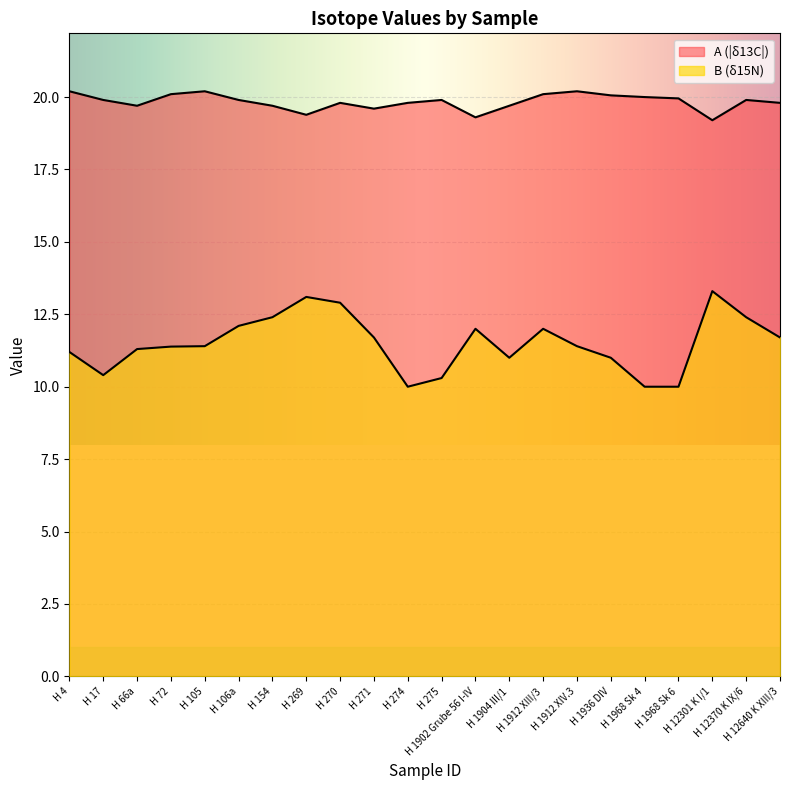

At which category is the sum across all series the highest?

H 270